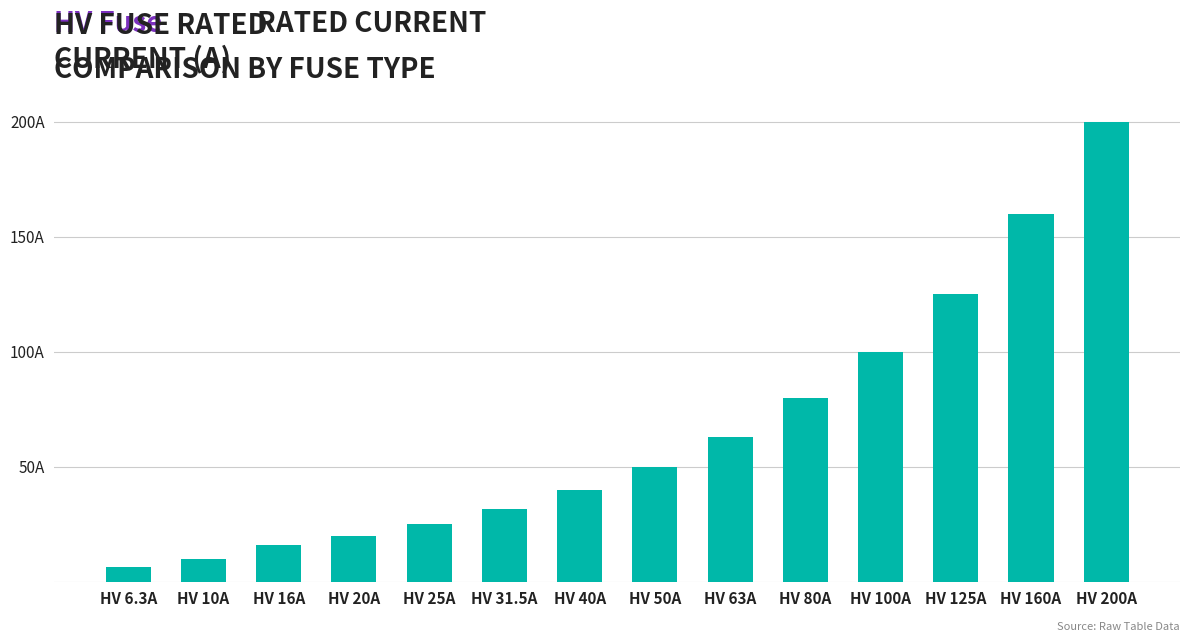

What is the label of the 9th bar from the right?

HV 31.5A